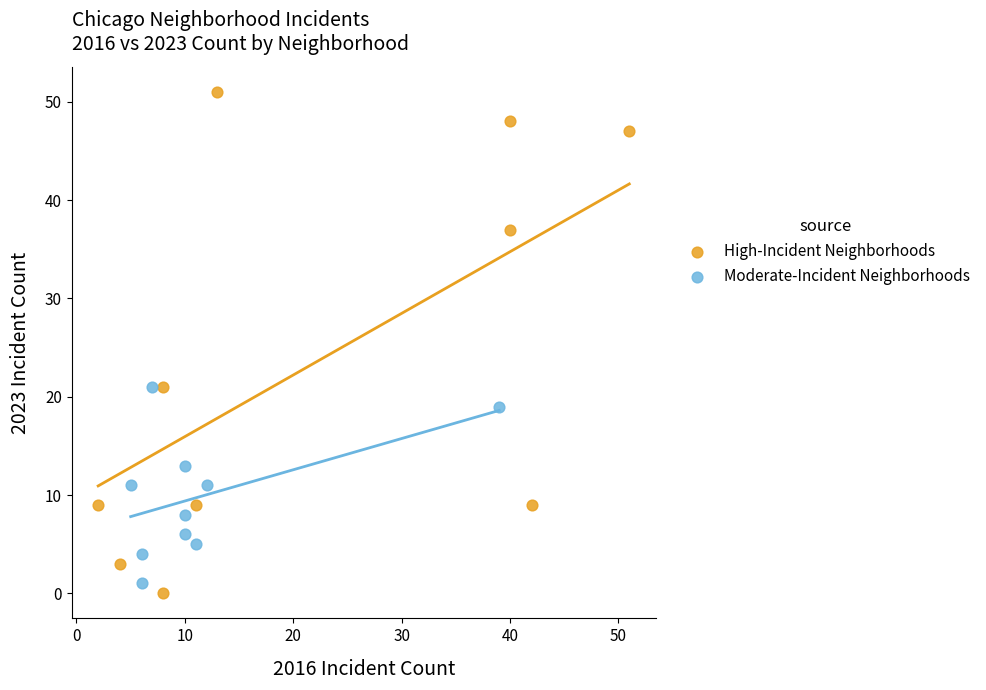

What are all the series names shown in the legend?

High-Incident Neighborhoods, Moderate-Incident Neighborhoods